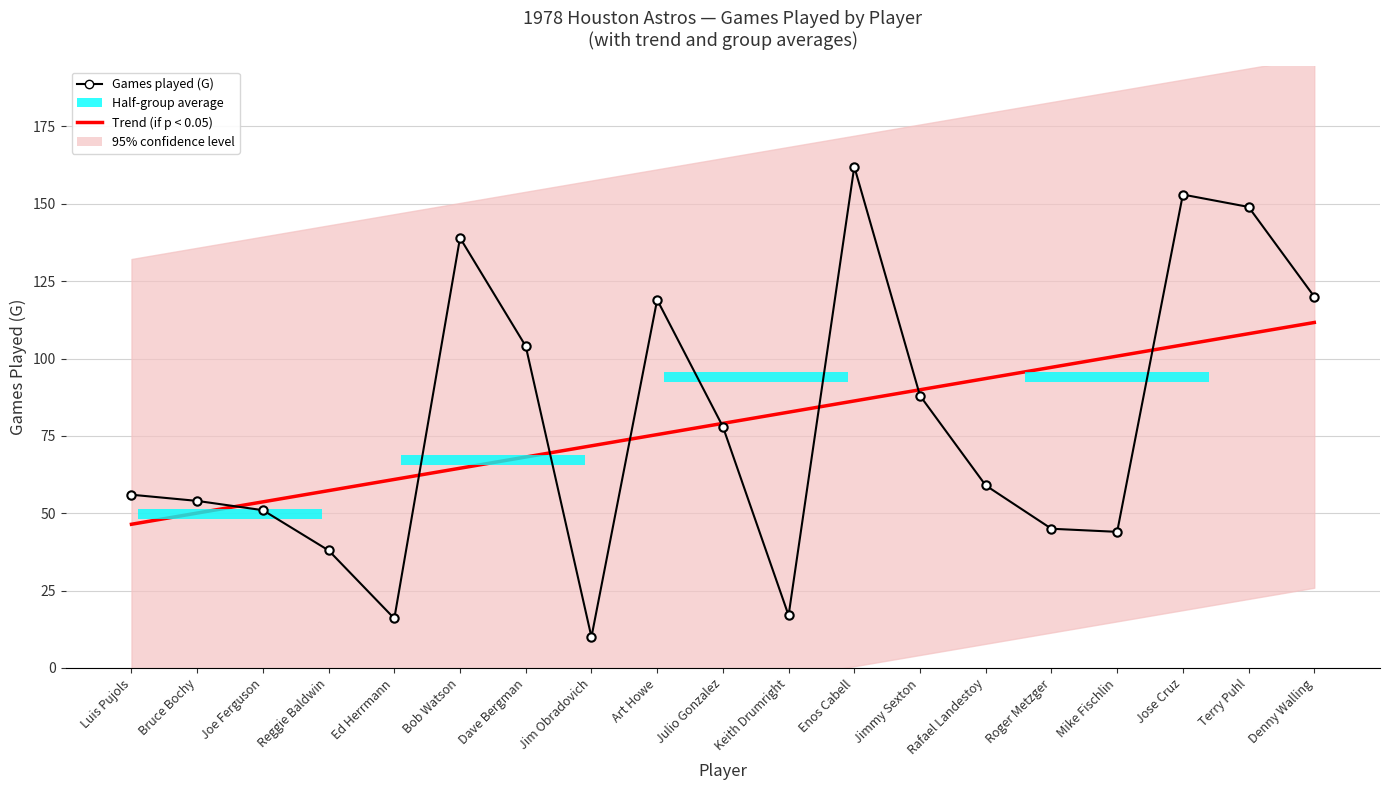

What is the label of the 2nd bar from the left?

Bruce Bochy